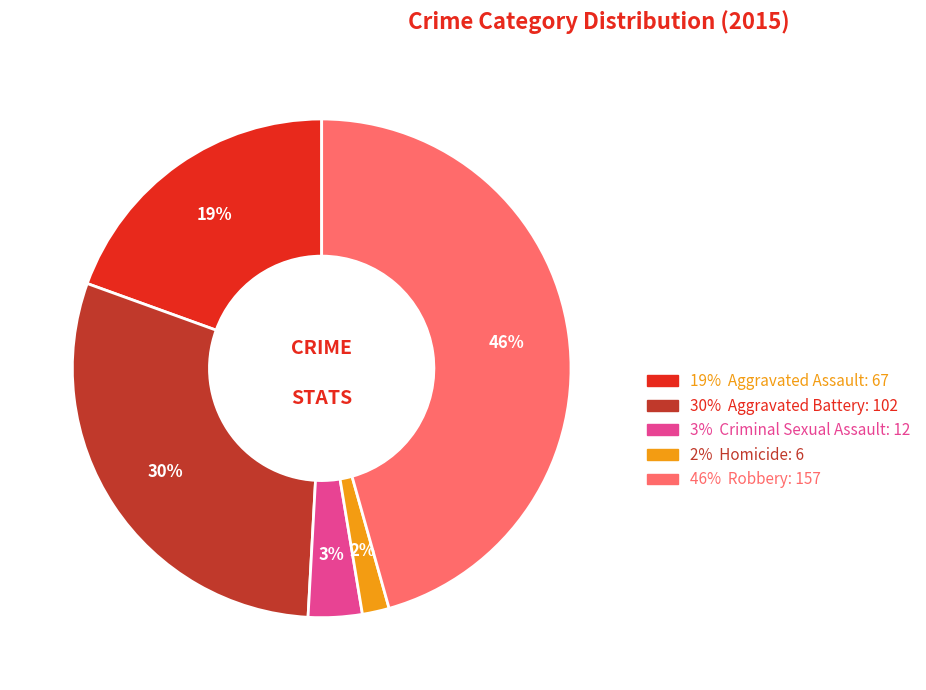

Is there a majority slice in this chart?

No